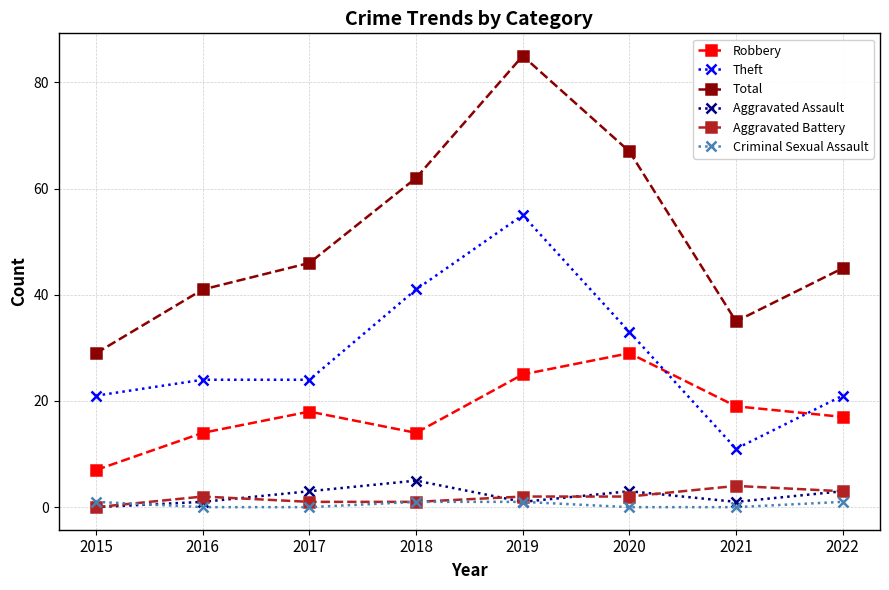

The value of Aggravated Assault at 2016 is 1. True or false?

True